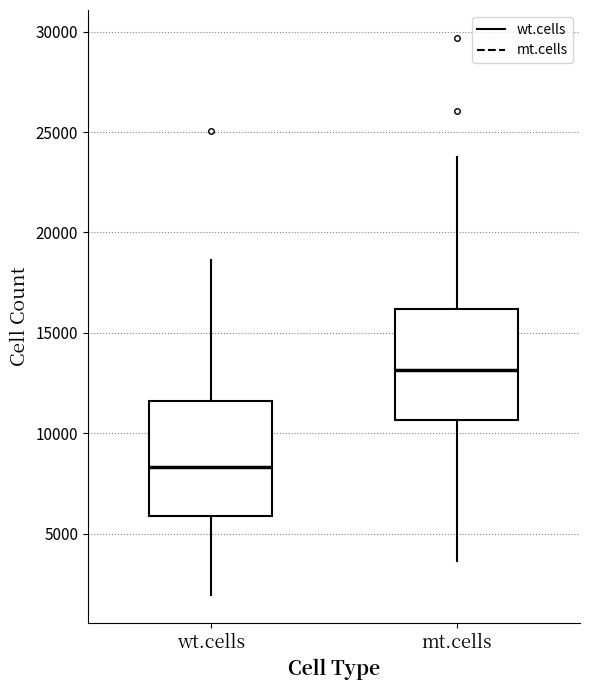

Where is the upper edge of the box for mt.cells on the y-axis? The values are not printed on the chart, so give them approximately, as read against the axis.

16000